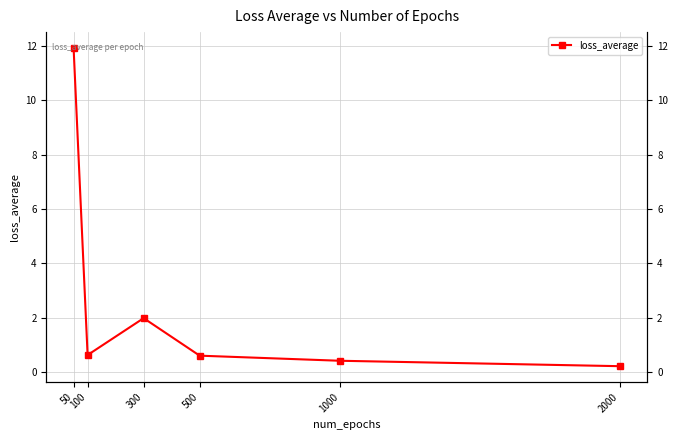

Reading left to right, list all the values displayed in this chart.

11.9	0.6	2.0	0.6	0.4	0.2